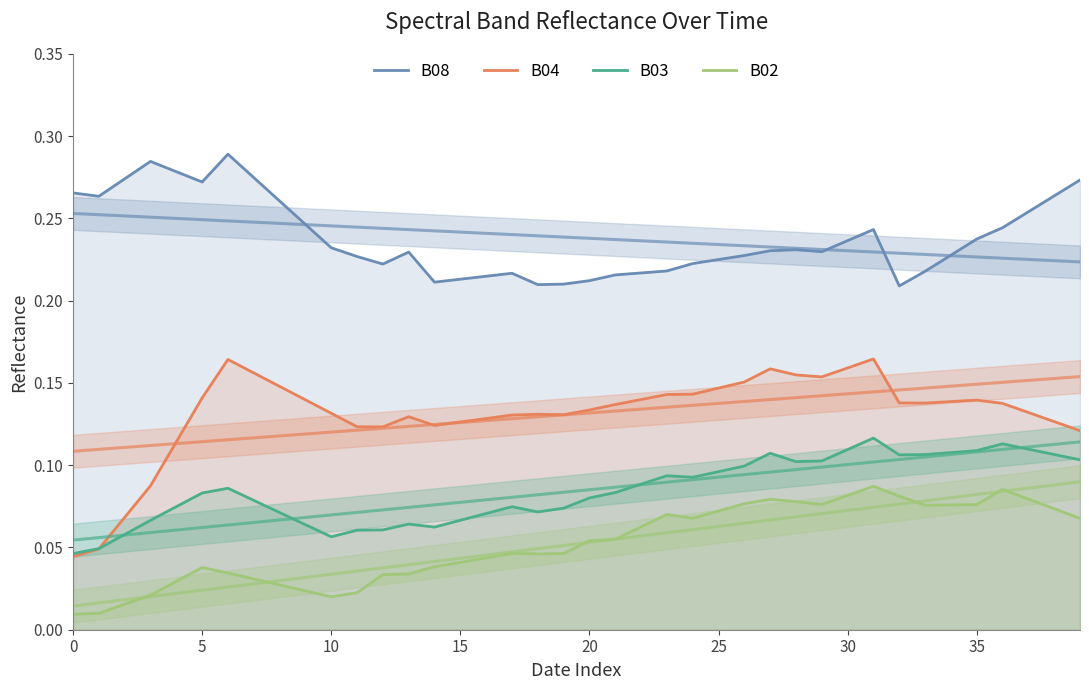

What is the difference between the maximum and minimum values in the B04 series?

0.1